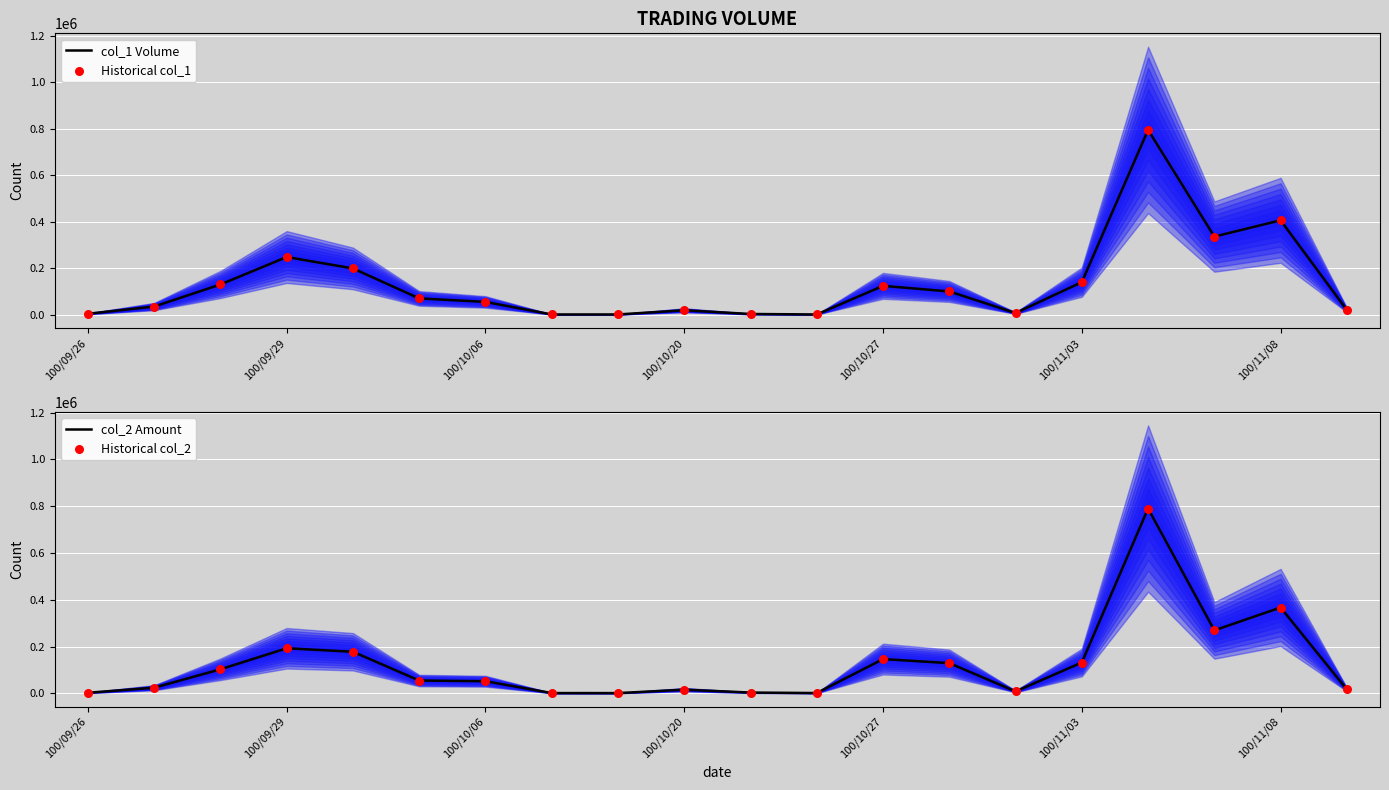

What are all the series names shown in the legend?

col_1 Volume, Historical col_1, col_2 Amount, Historical col_2